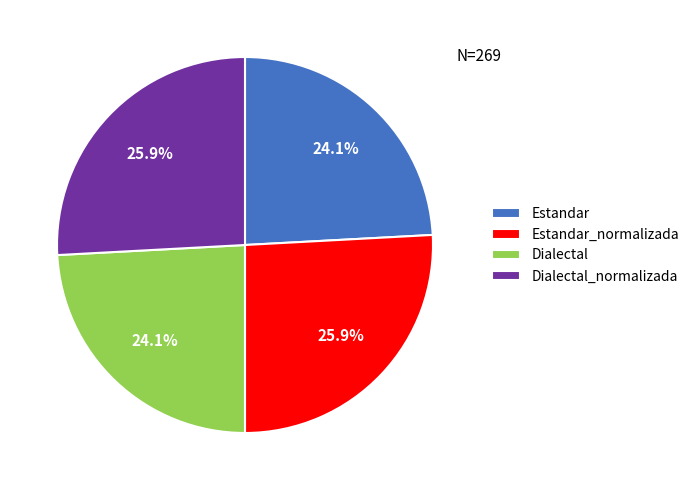

True or false: Dialectal_normalizada accounts for 34% of the total.

False